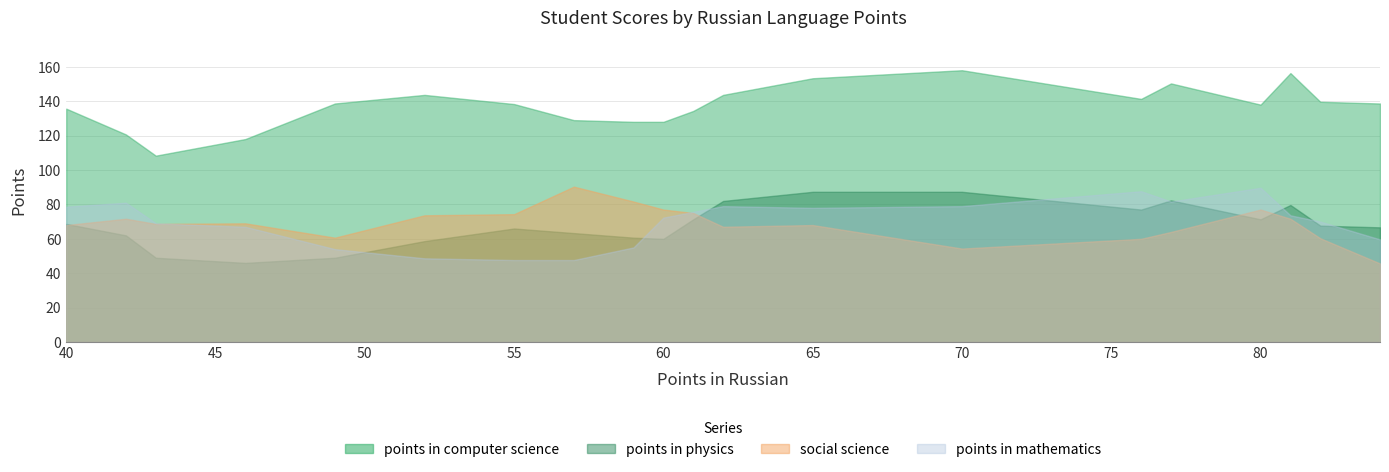

After their last crossing, which series has the higher values: points in physics or social science?

points in physics